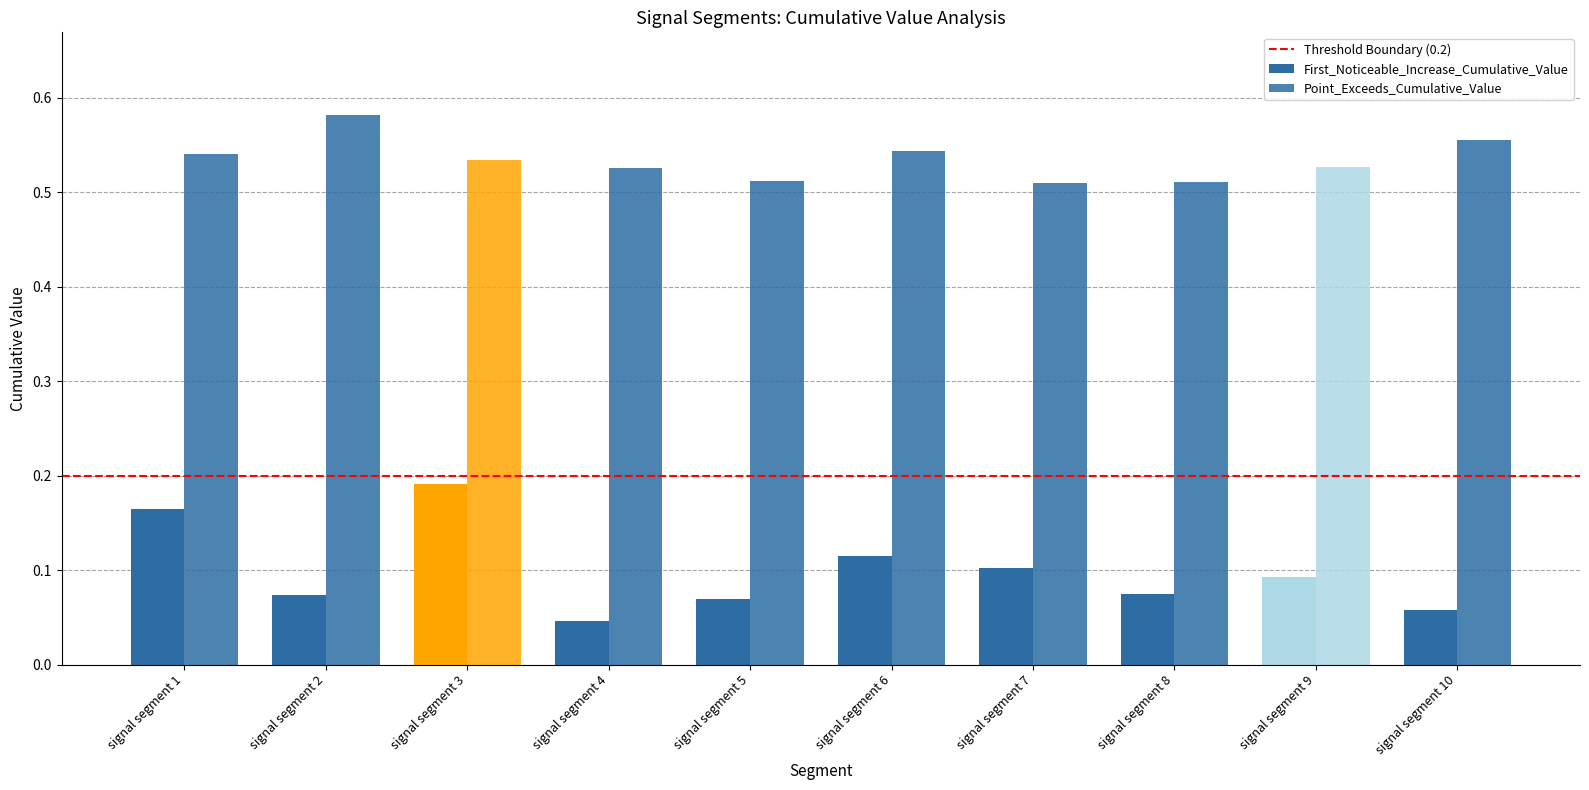

Which category has the highest value across all series?

signal segment 2